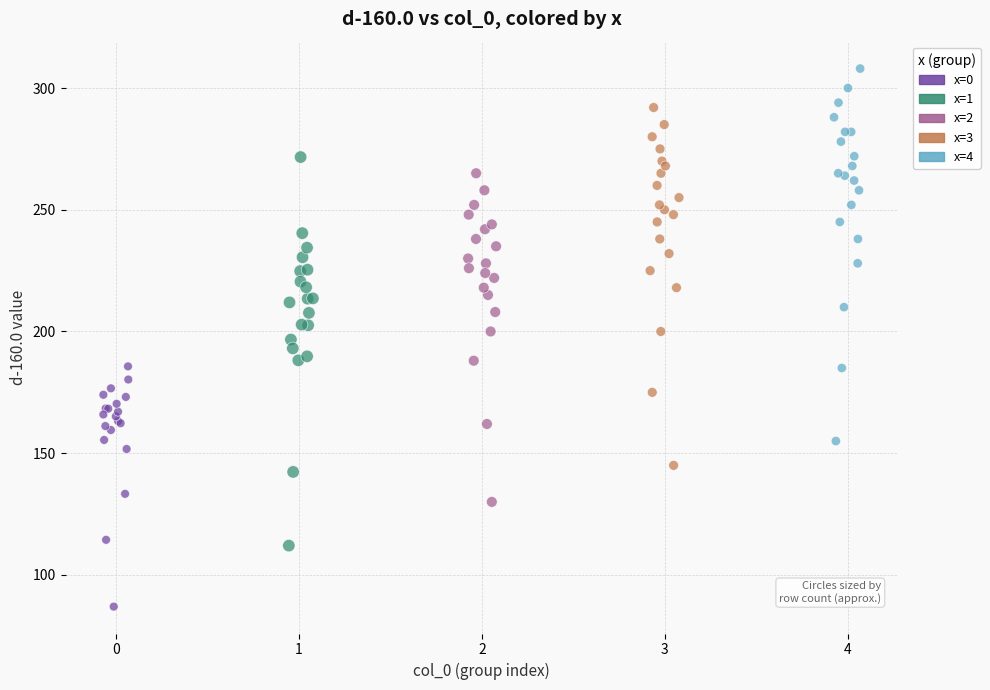

Which series reaches the minimum Y coordinate?

x=0